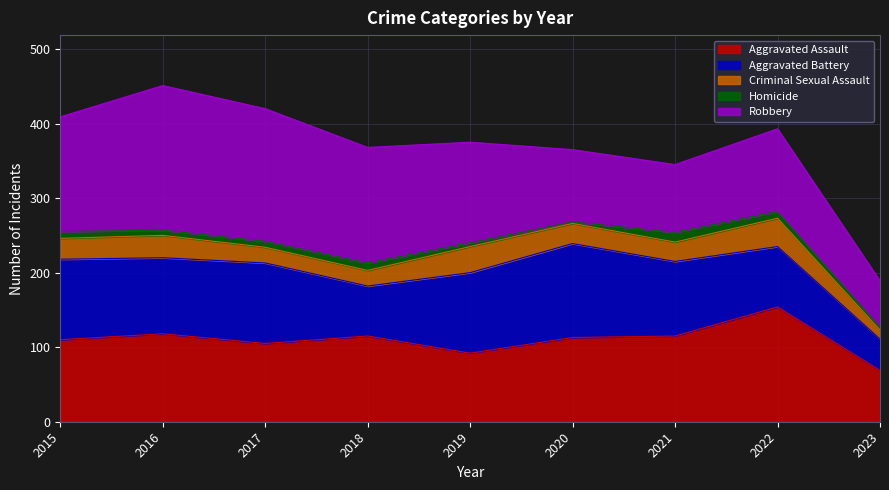

Which series has the largest total across all categories?

Robbery